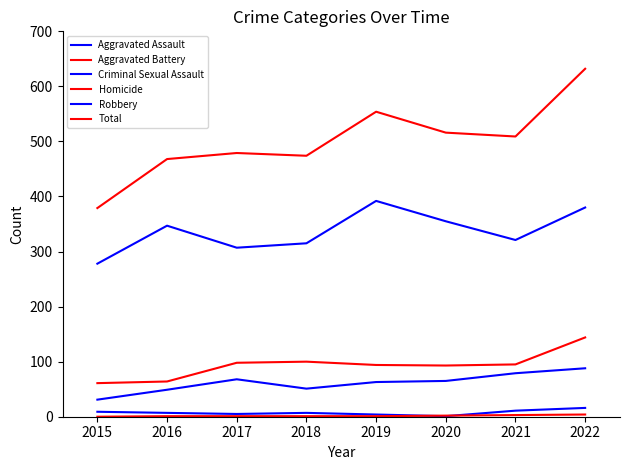

The Total series shows 955 at 2018. True or false?

False